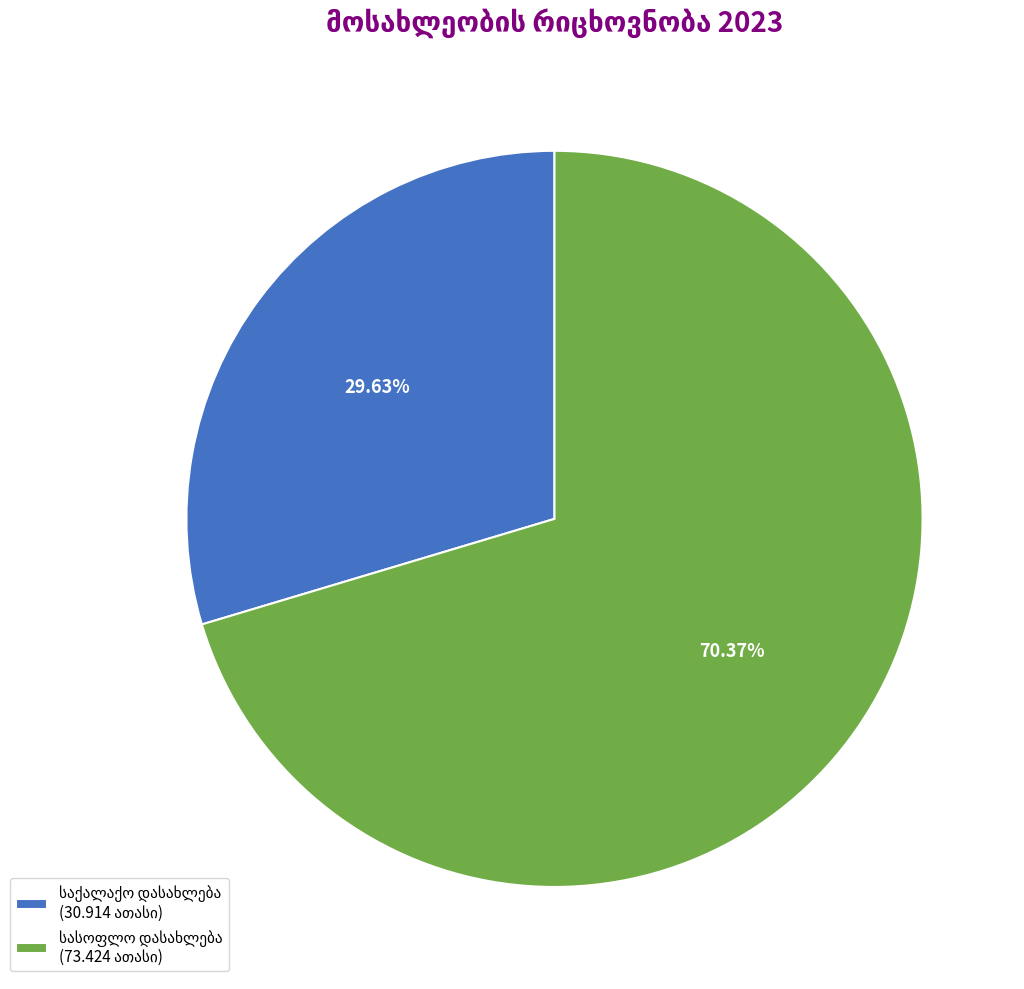

Approximately how many times larger is the value at საქალაქო დასახლება compared to სასოფლო დასახლება?

0.4